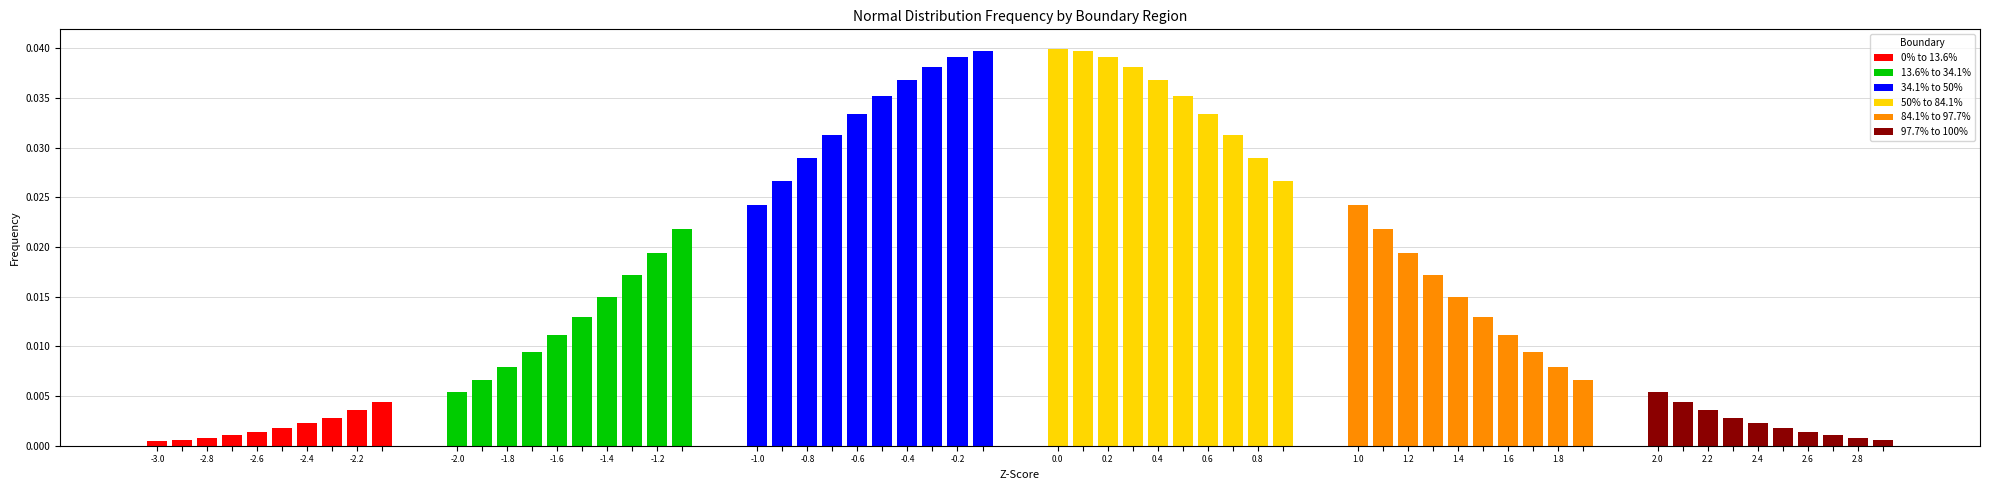

The 0% to 13.6% series shows 0.0 at -2.2. True or false?

False